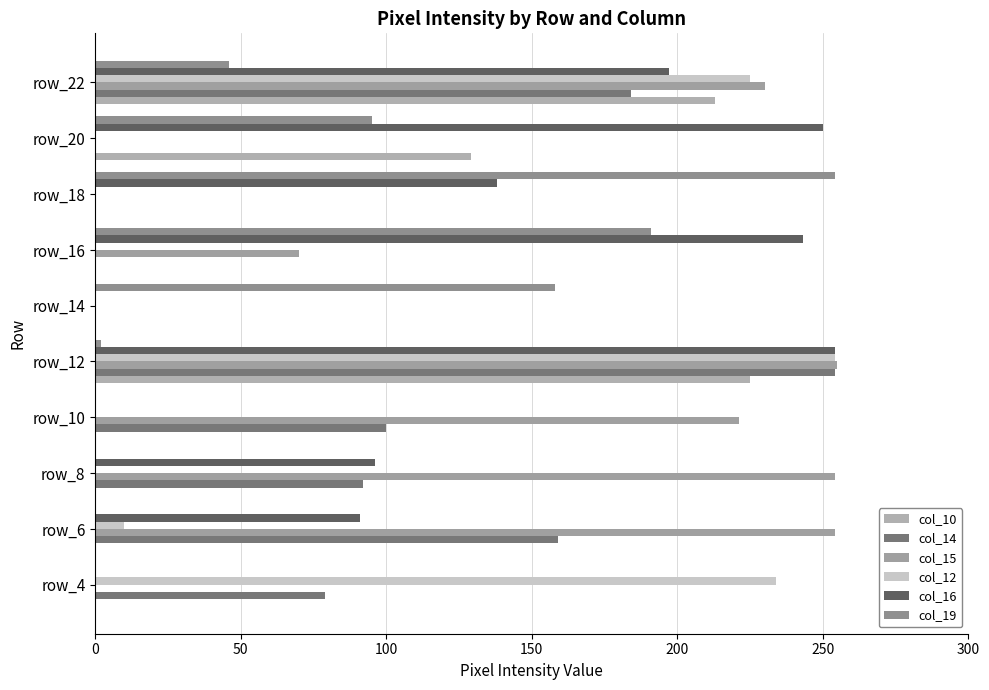

What are all the series names shown in the legend?

col_10, col_14, col_15, col_12, col_16, col_19